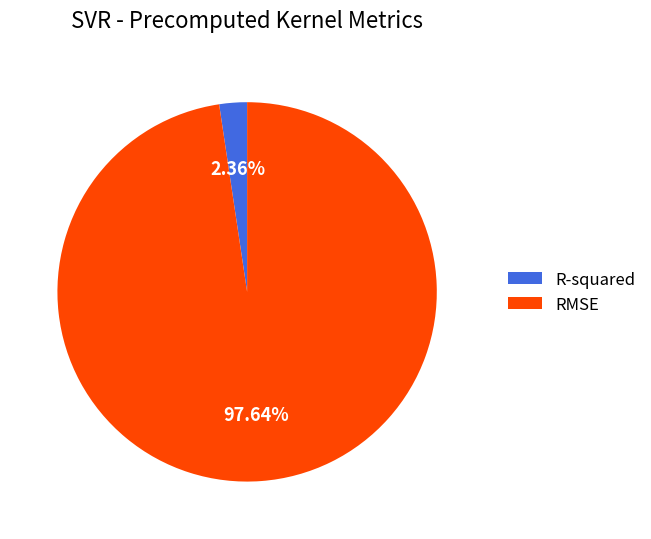

The RMSE slice represents 89% of the pie. True or false?

False